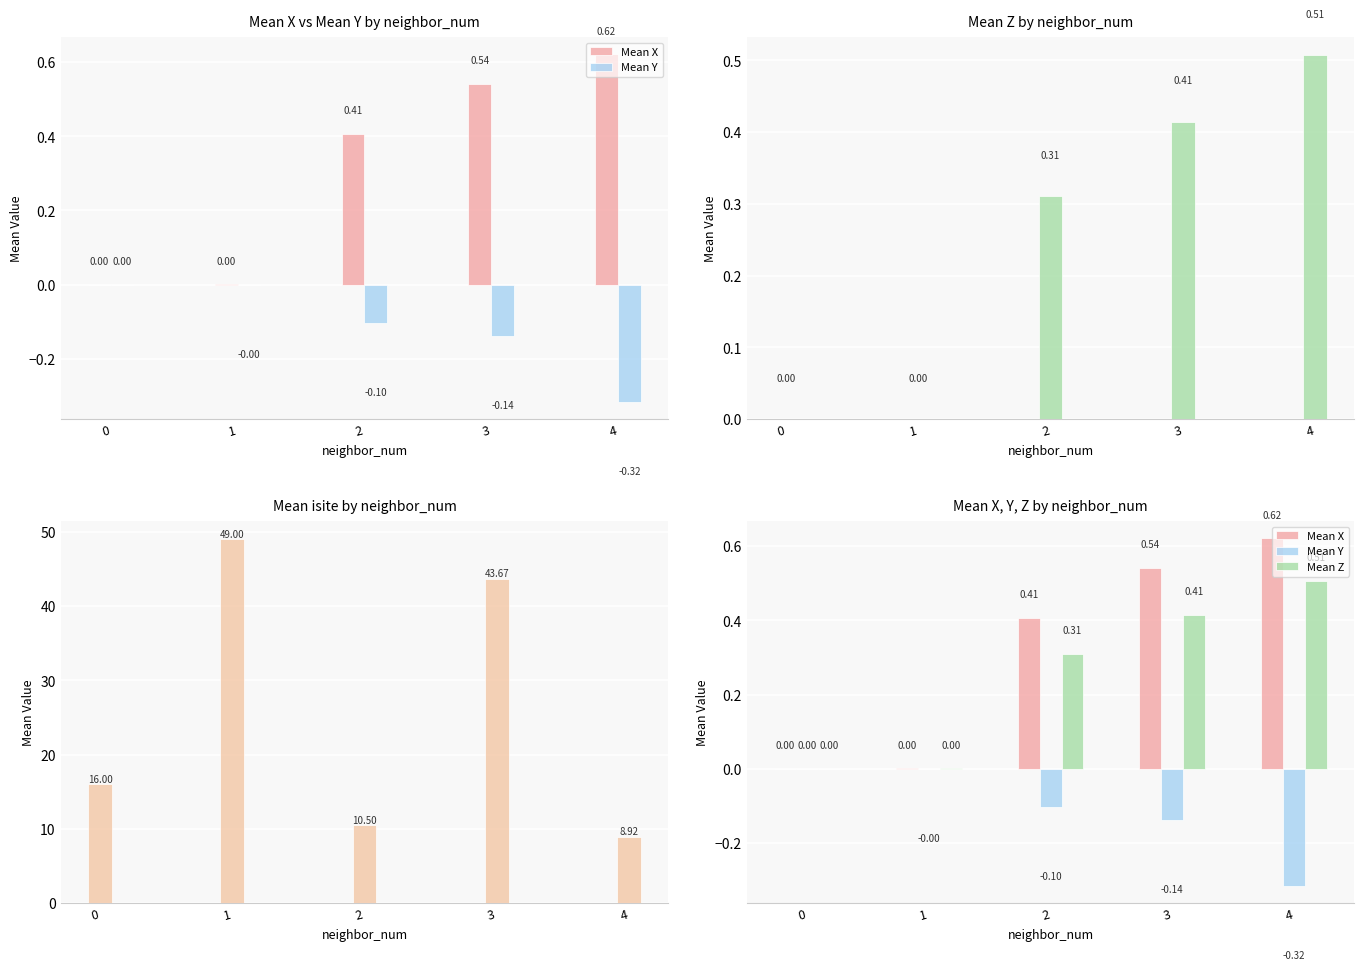

Is the value of Mean X at 1 greater than the value of Mean Y at 2?

Yes